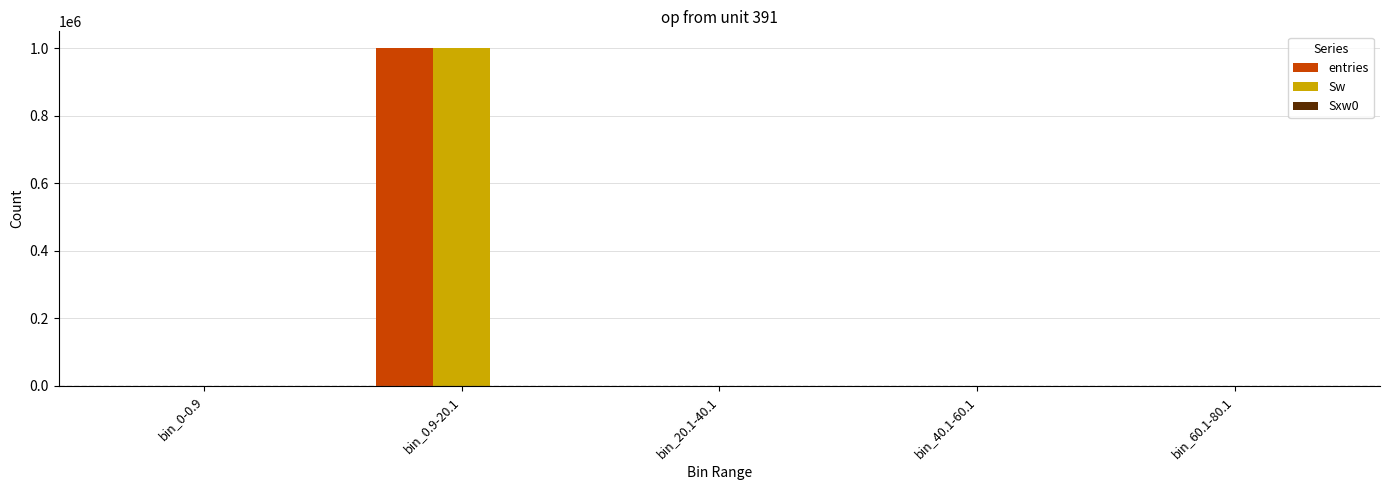

At which category is the sum across all series the highest?

bin_0.9-20.1